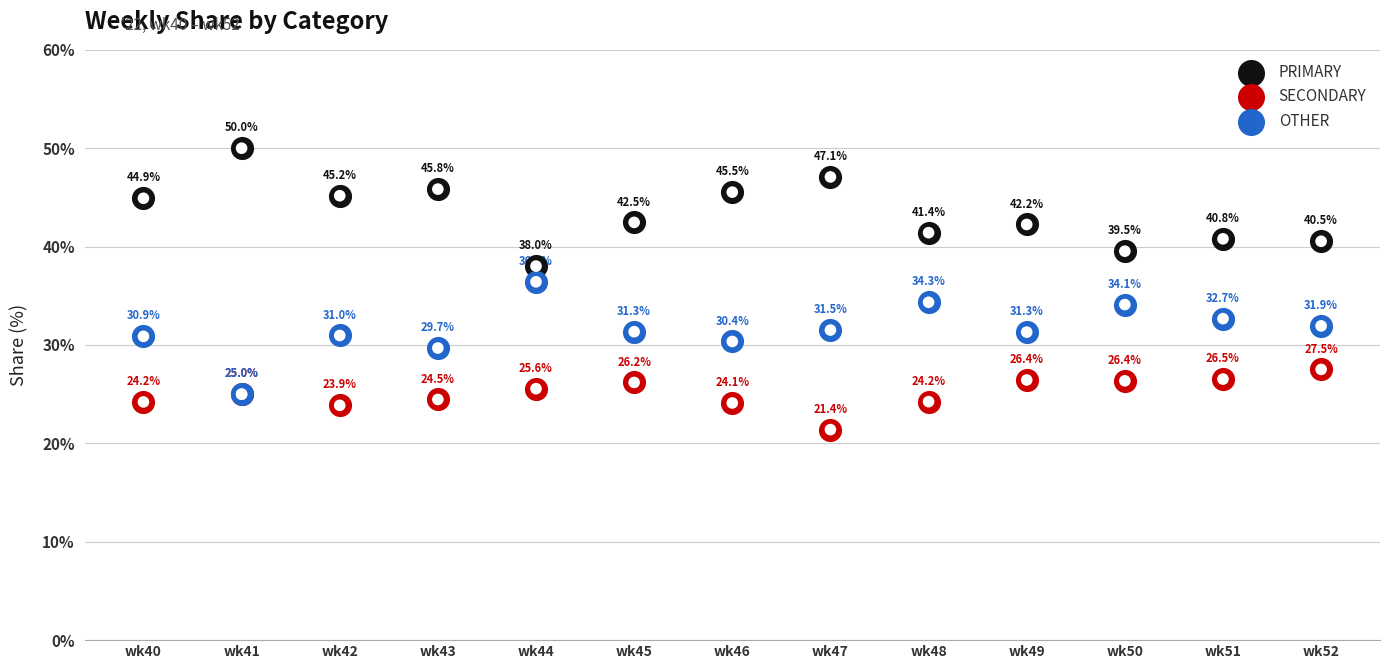

Which series reaches the maximum Y coordinate?

PRIMARY